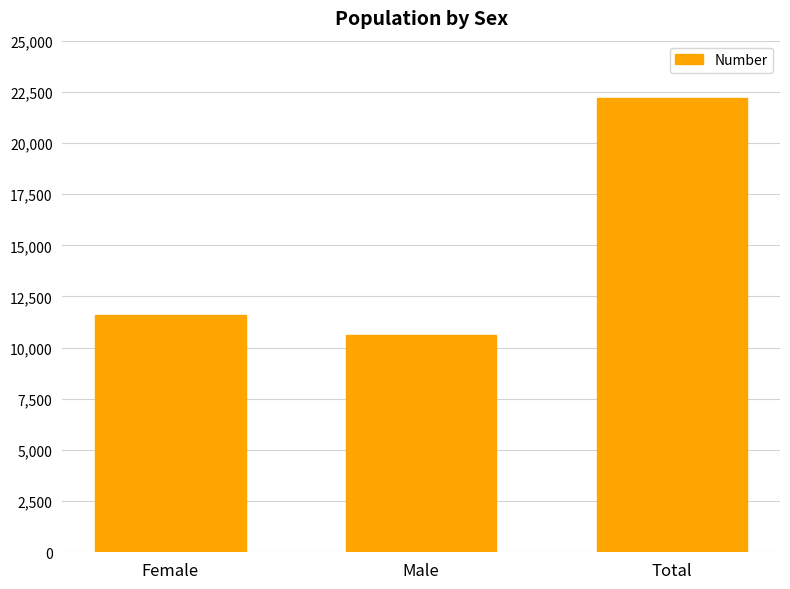

Between Female and Male, which is larger?

Female